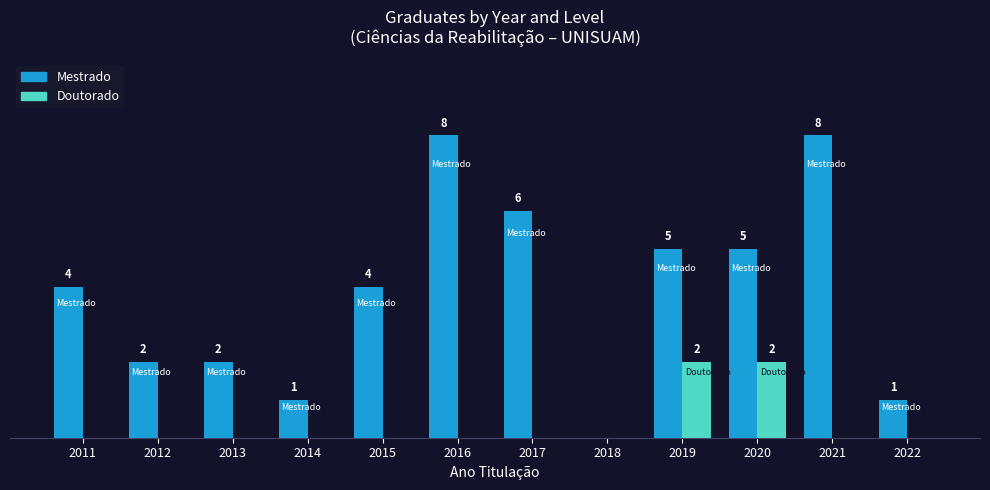

Which series has the largest total across all categories?

Mestrado